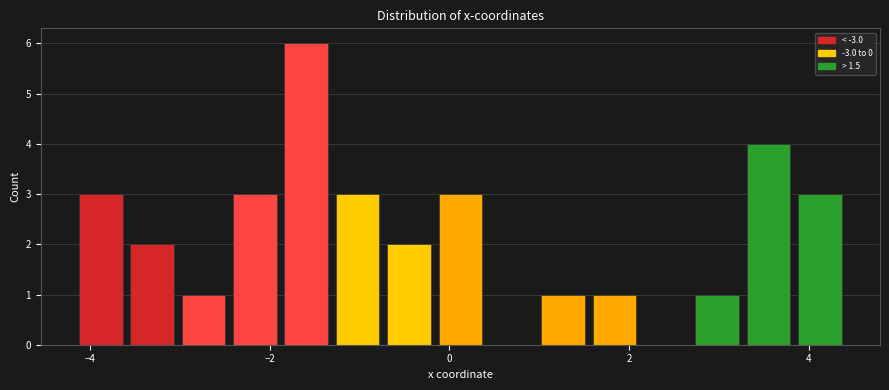

Around what value on the x-axis is the tallest bar? Give the approximate position of its centre, as read against the axis.

-1.6